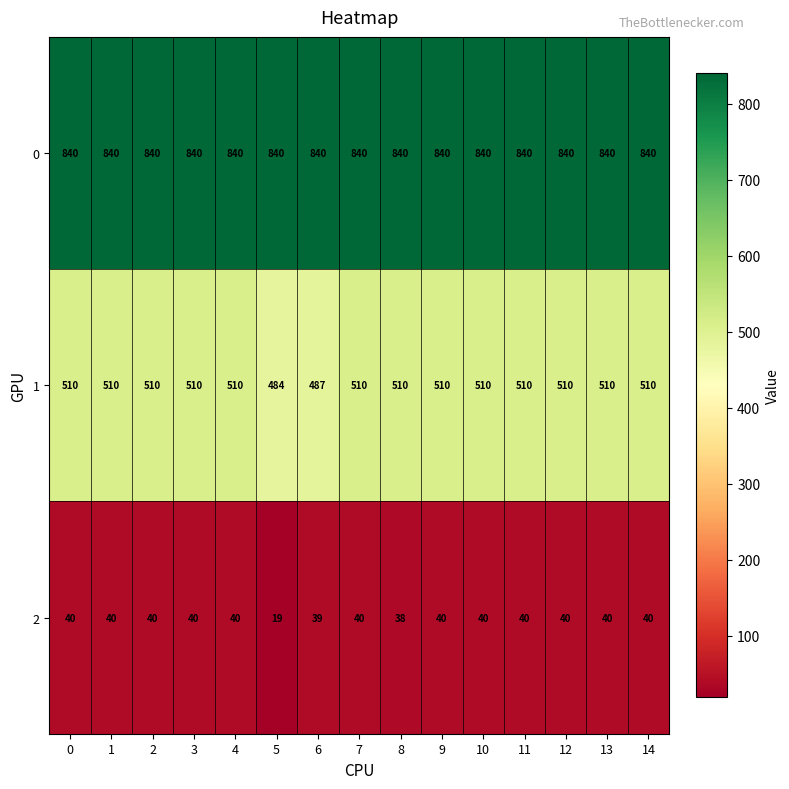

At how many categories does at least one series exceed 231?

15